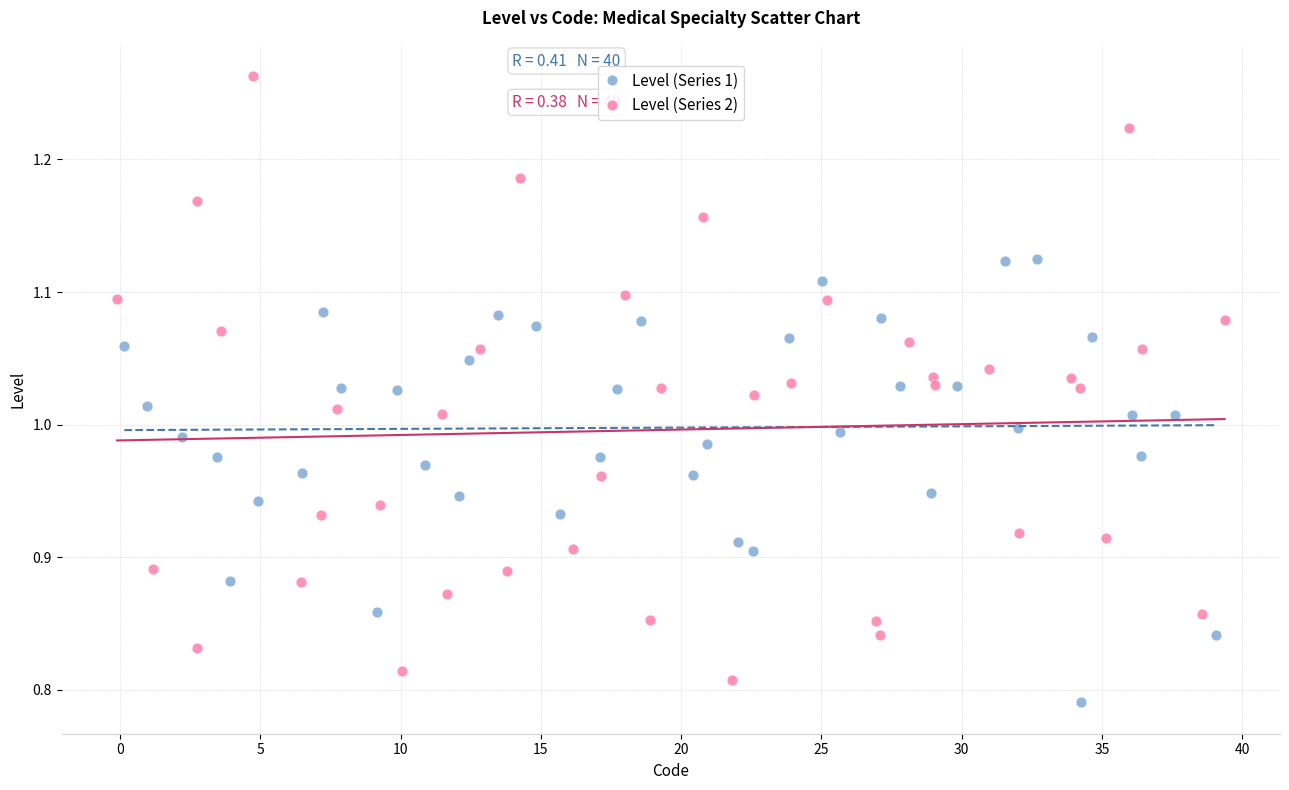

Which series reaches the minimum Y coordinate?

Level (Series 1)